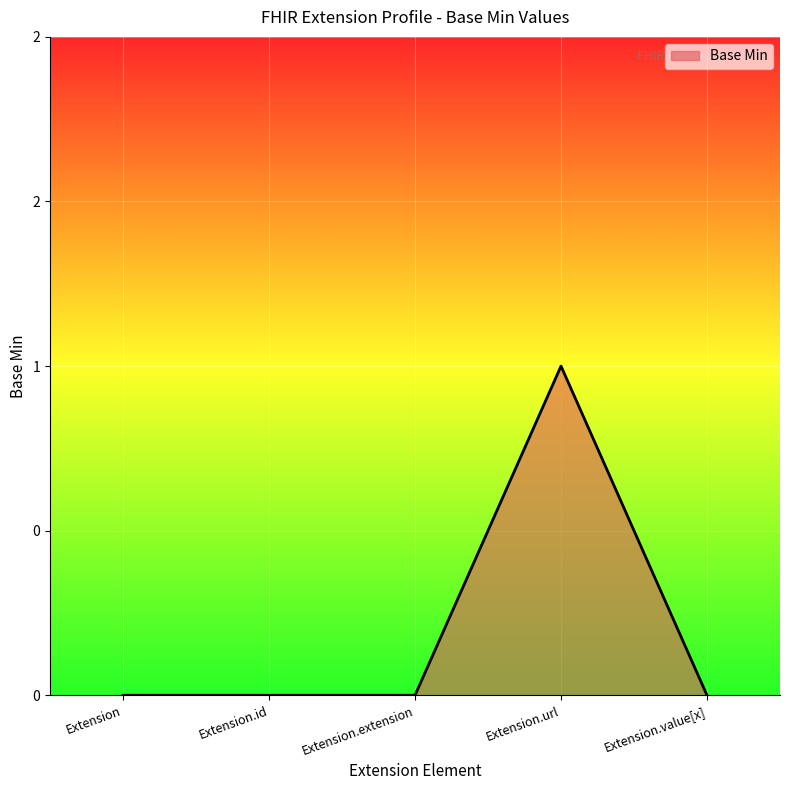

Between Extension.url and Extension.value[x], which is larger?

Extension.url